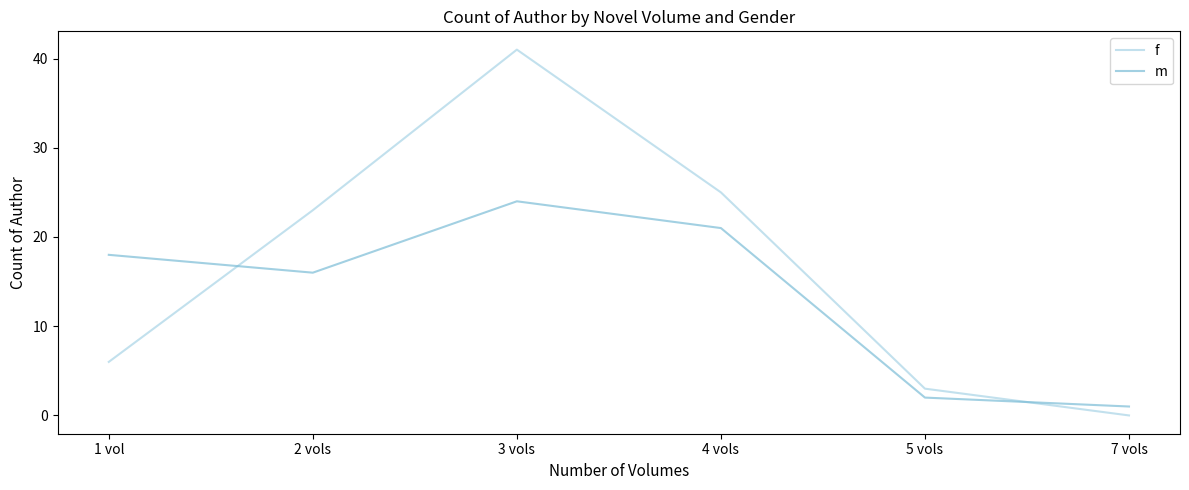

What is the difference between the second highest and minimum values in the m series?

20